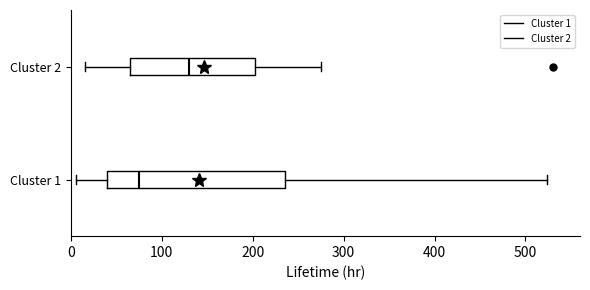

Reading bottom to top, read every box against the x-axis: the position of its median line, the range the box covers, and the ends of its whiskers. The values are not printed on the chart, so give them approximately, as read against the axis.

Cluster 1: median 70, box 40 to 240, whiskers 10 to 520
Cluster 2: median 130, box 60 to 200, whiskers 20 to 280